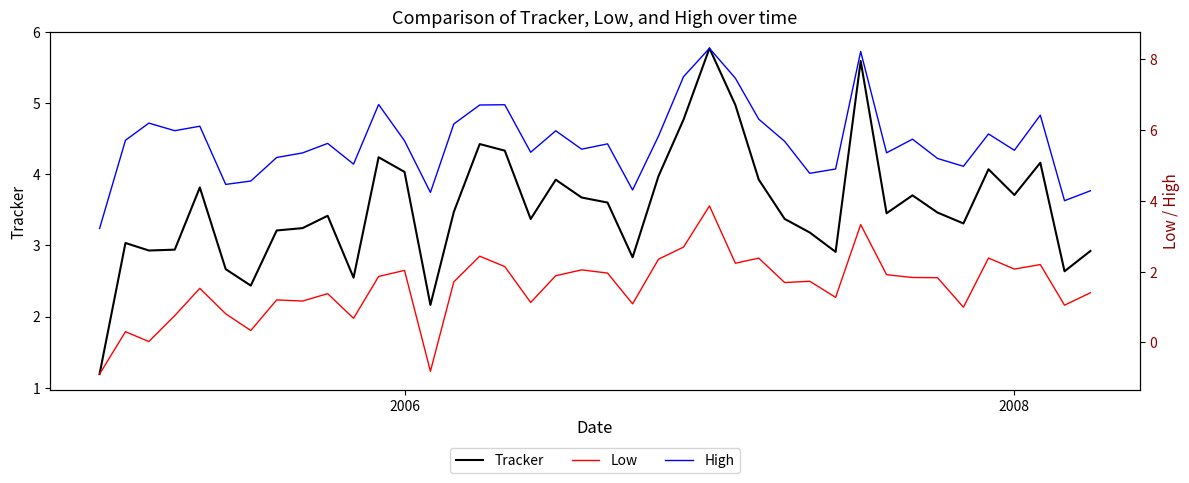

True or false: Tracker has a value of 4.0 at 2006.

True